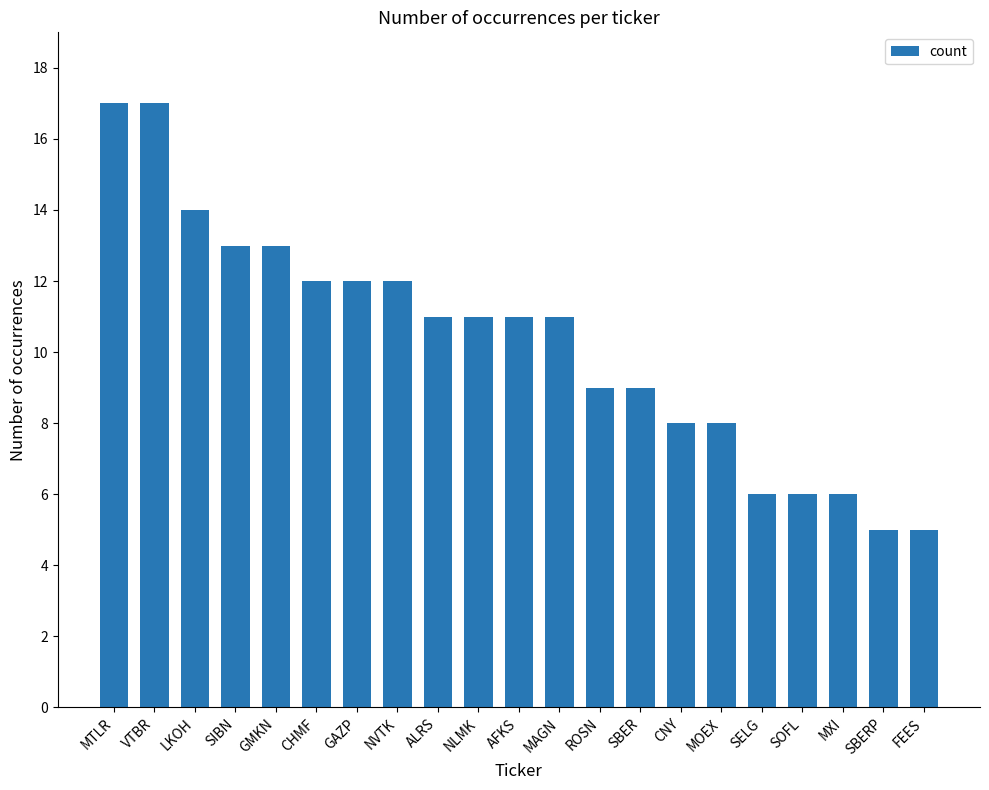

What is the label of the 20th bar from the right?

VTBR